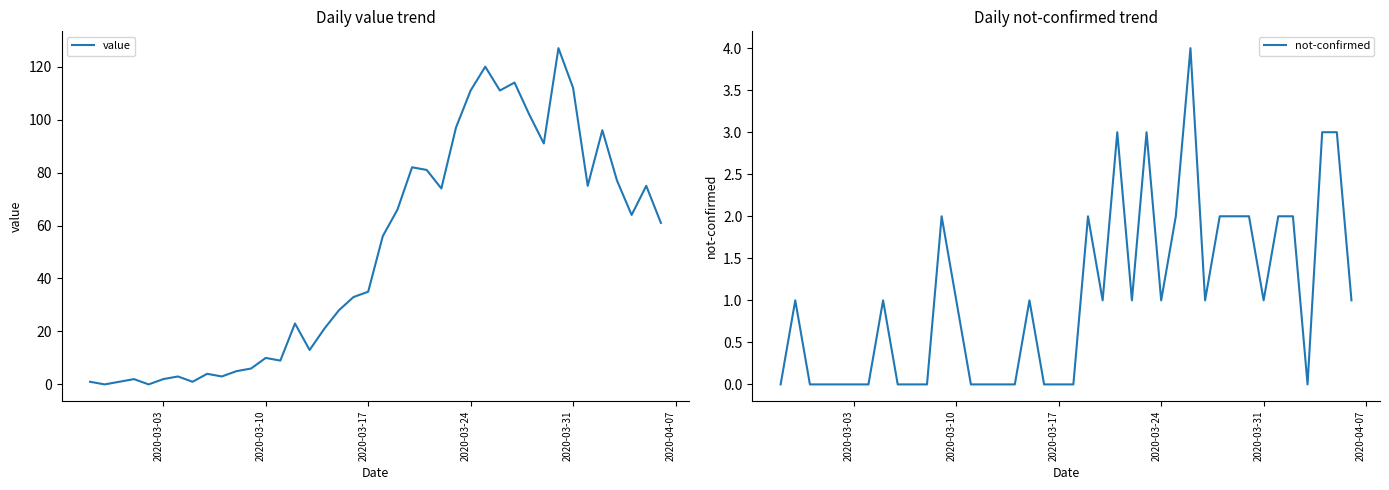

Rank the series at 2020-03-10 from highest to lowest value.

value, not-confirmed